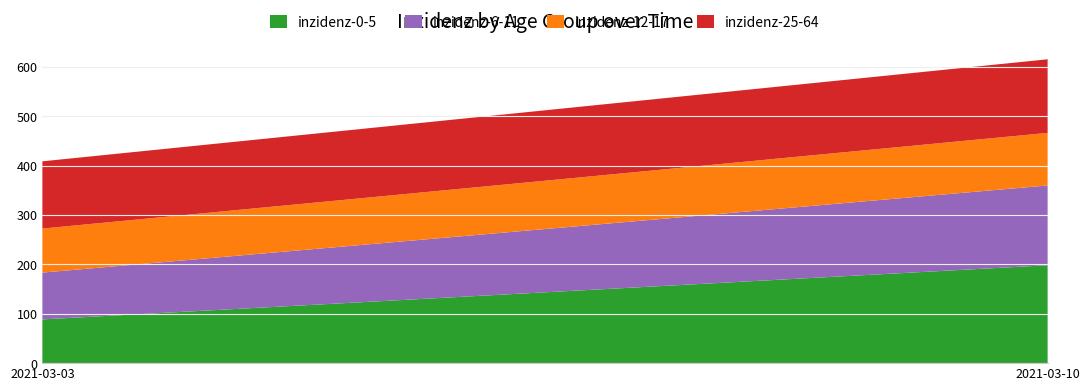

Reading left to right, extract all data points from this chart.

inzidenz-0-5: 88.6	198.3
inzidenz-6-11: 94.8	161.6
inzidenz-12-17: 89.2	106.5
inzidenz-25-64: 136.2	149.1